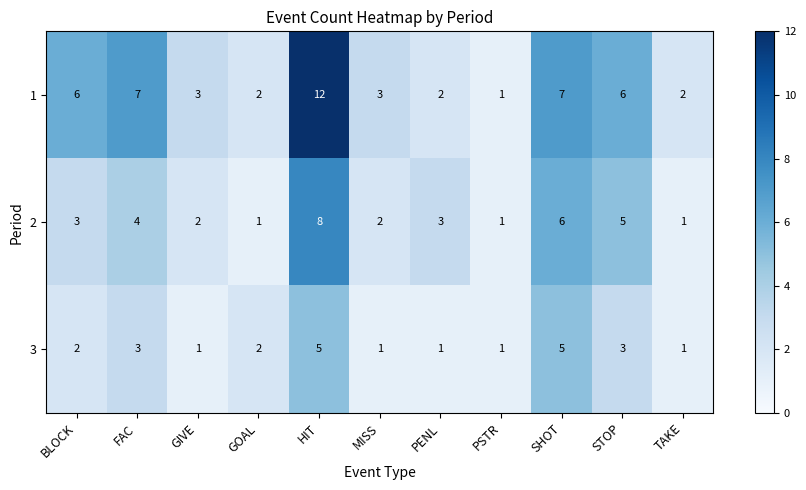

What is the spread (max minus min) of values at SHOT?

2